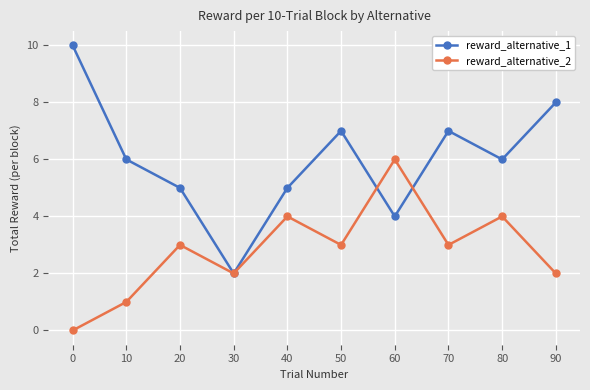

Is it true that reward_alternative_1 equals 2 at 30?

True